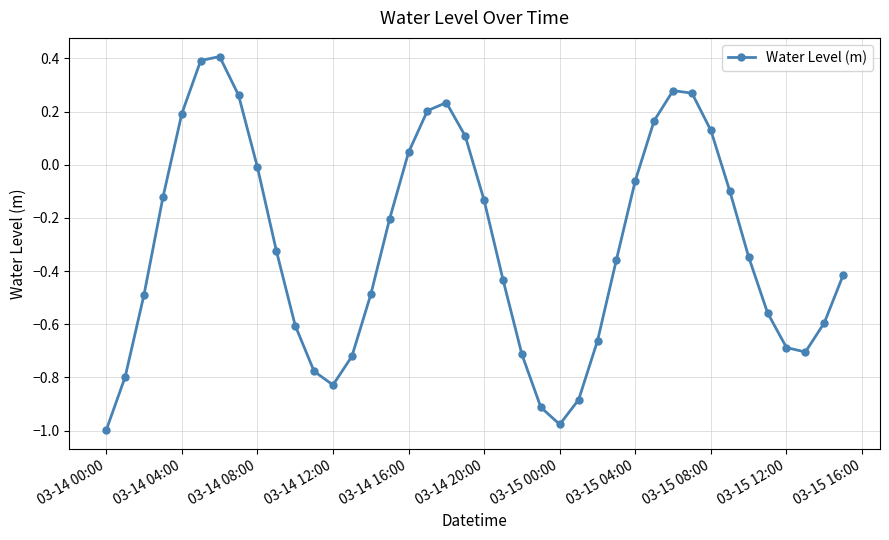

How many interior local valleys (lower than both neighbors) does the data have?

3